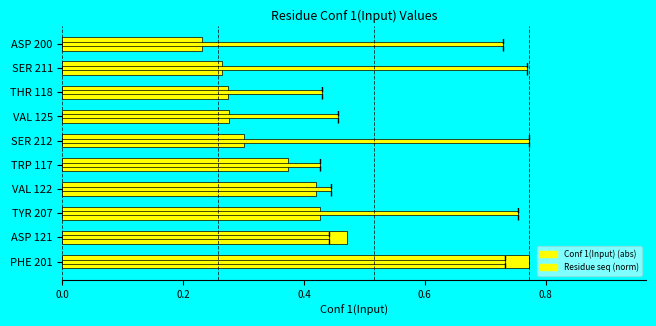

What are all the series names shown in the legend?

Conf 1(Input) (abs), Residue seq (norm)